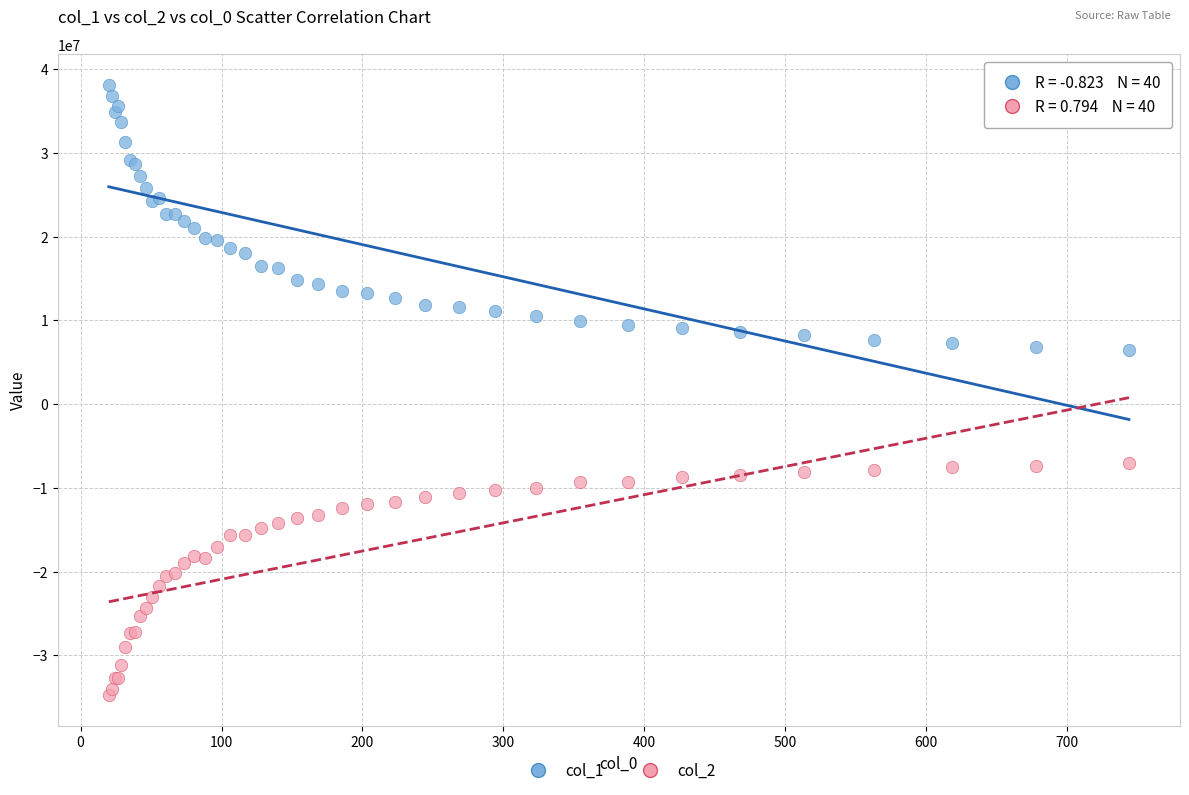

Which series reaches the maximum Y coordinate?

col_1